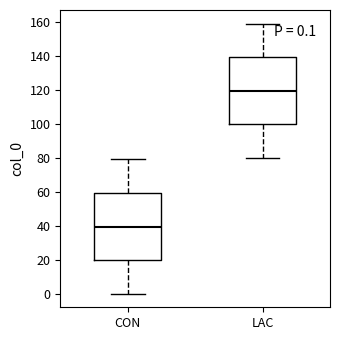

Which box's median line is the highest?

LAC